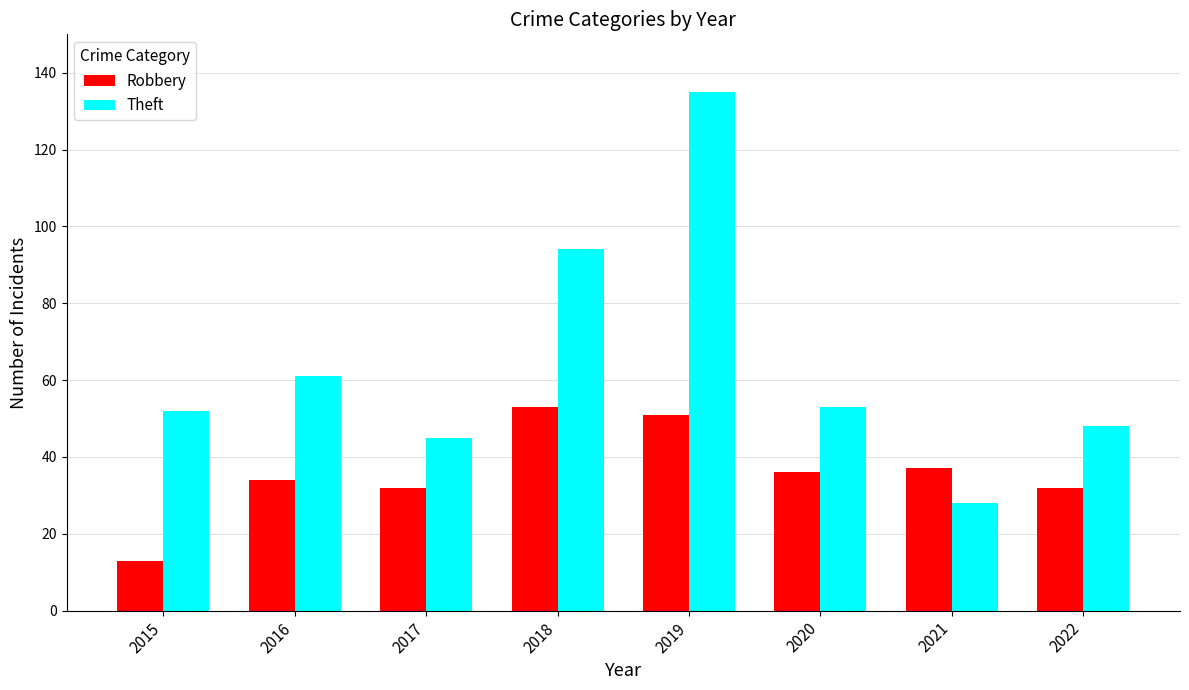

What is the difference between the highest and lowest values at 2016?

27